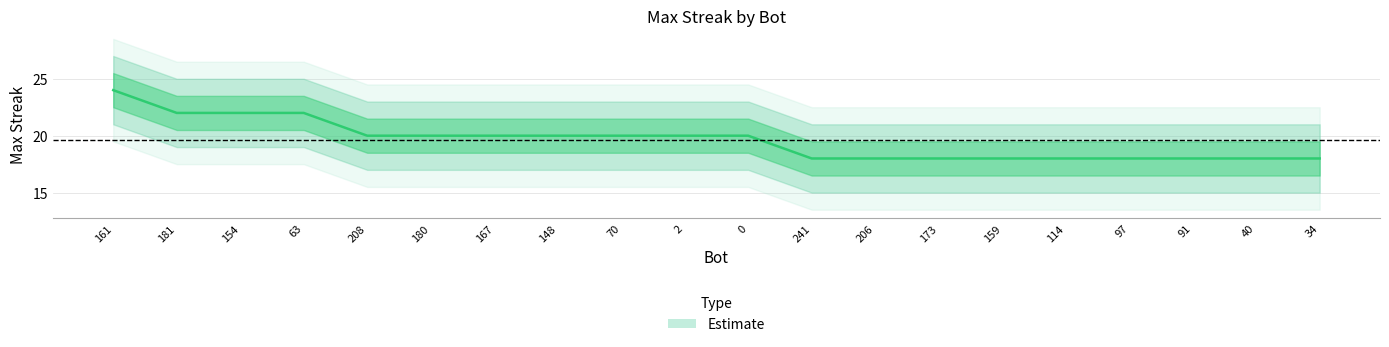

List the labels in order of value, smallest first.

241, 206, 173, 159, 114, 97, 91, 40, 34, 208, 180, 167, 148, 70, 2, 0, 181, 154, 63, 161